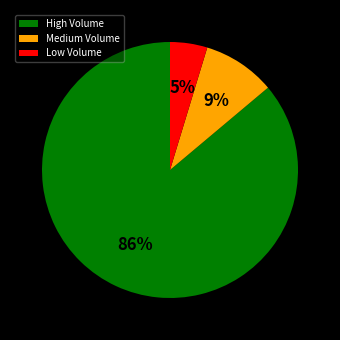

Which category accounts for the majority?

High Volume